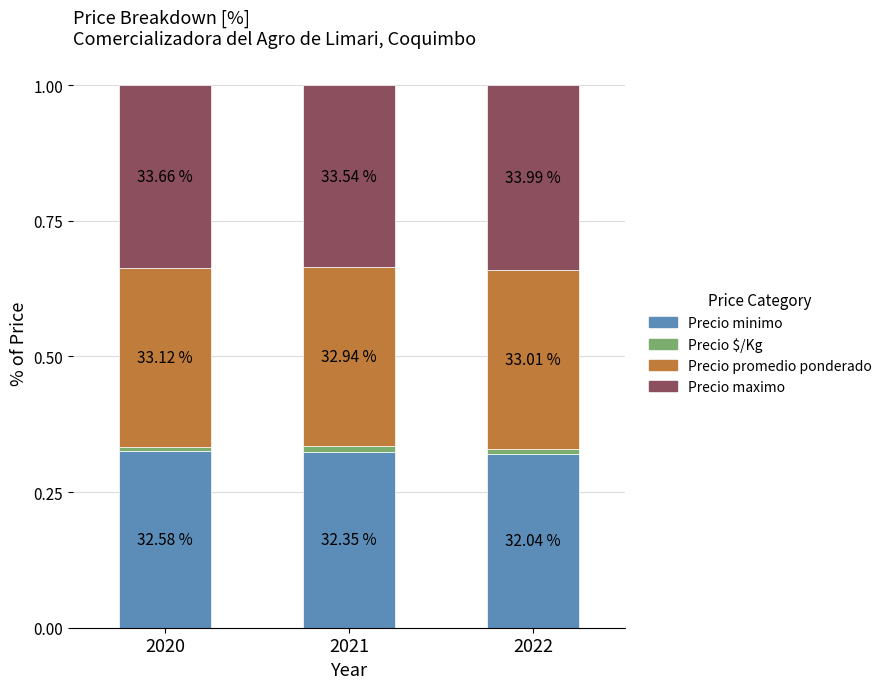

Are the bars horizontal?

No